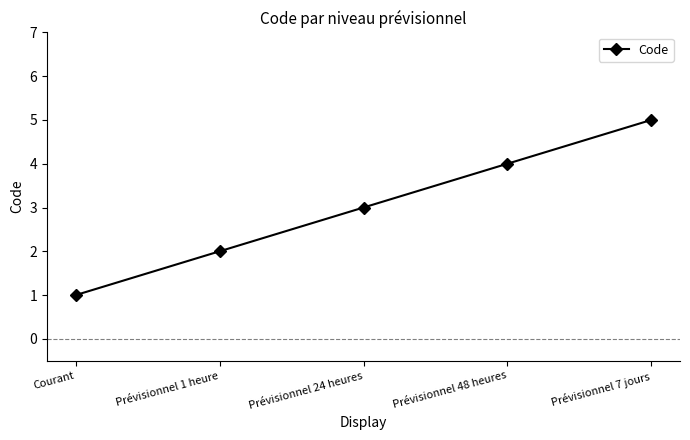

Count the values in the range 2 to 4.

3